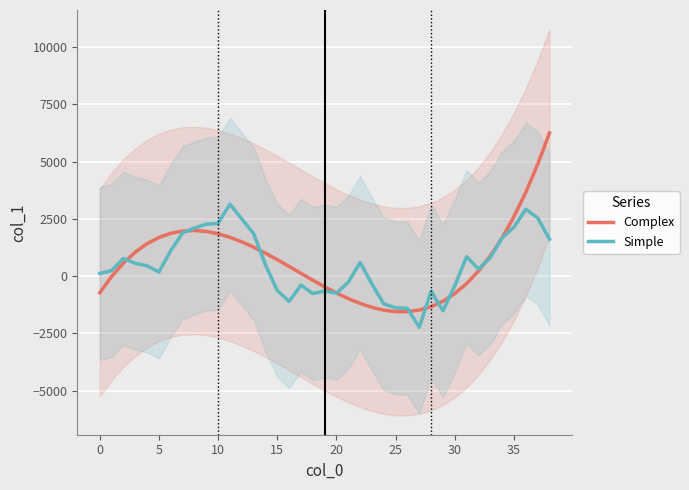

What is the maximum value for Simple?

3142.7